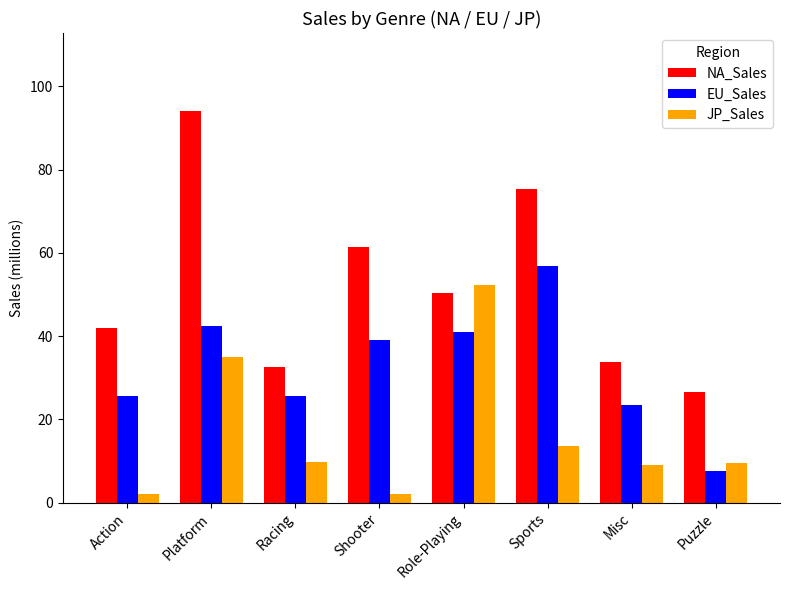

What is the label of the 5th bar from the left?

Role-Playing